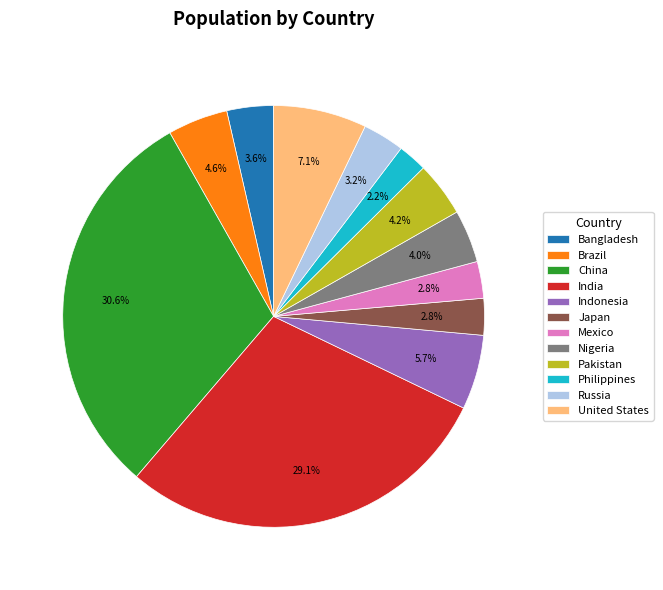

True or false: China accounts for 38% of the total.

False